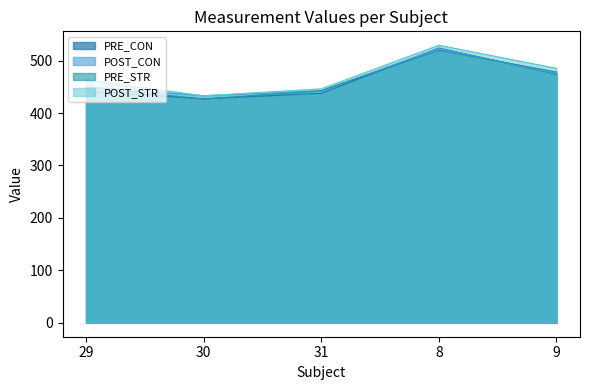

Reading right to left, transcribe all the data shown in this chart.

PRE_CON: 9=474.1	8=524.0	31=437.6	30=427.1	29=441.8
POST_CON: 9=475.2	8=523.1	31=442.1	30=433.1	29=450.0
PRE_STR: 9=478.3	8=519.6	31=442.8	30=426.6	29=449.7
POST_STR: 9=485.2	8=529.3	31=446.1	30=432.9	29=462.9